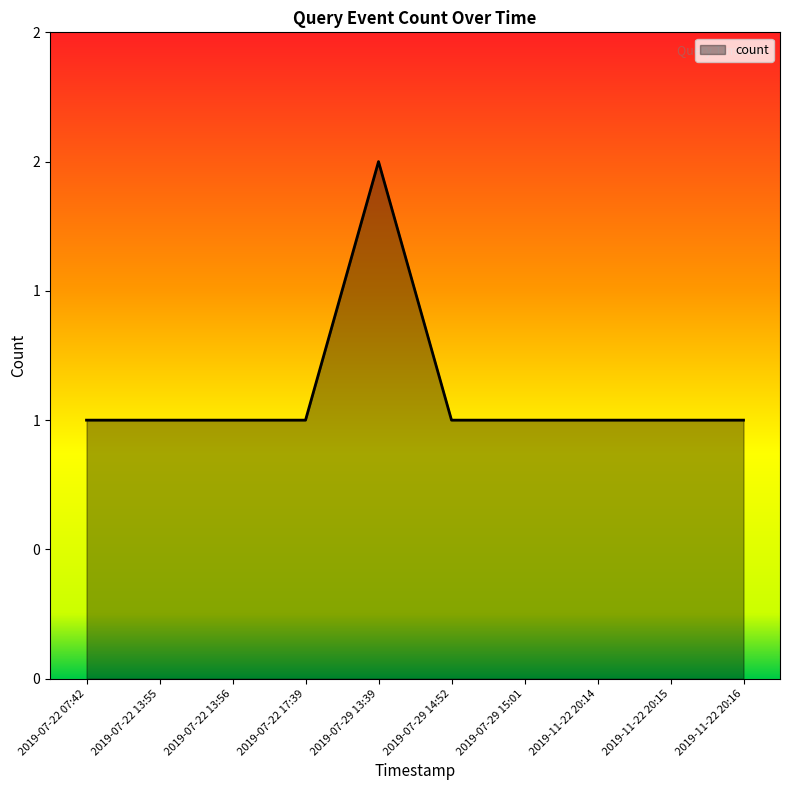

Is this an area chart (filled region under the line)?

Yes